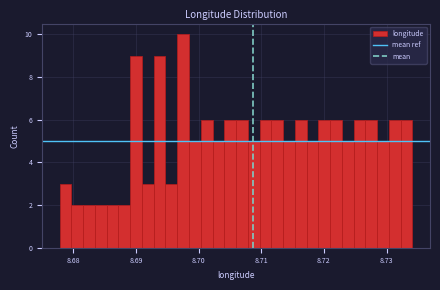

Read against the x-axis, roughly where is the centre of the tallest bar?

8.698